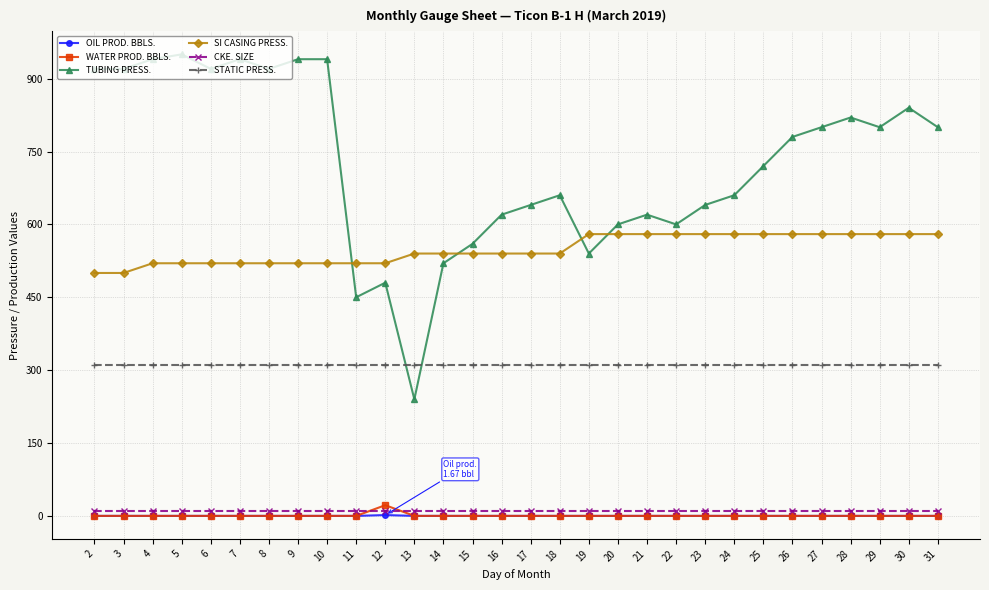

The value of TUBING PRESS. at 30 is 321.4. True or false?

False